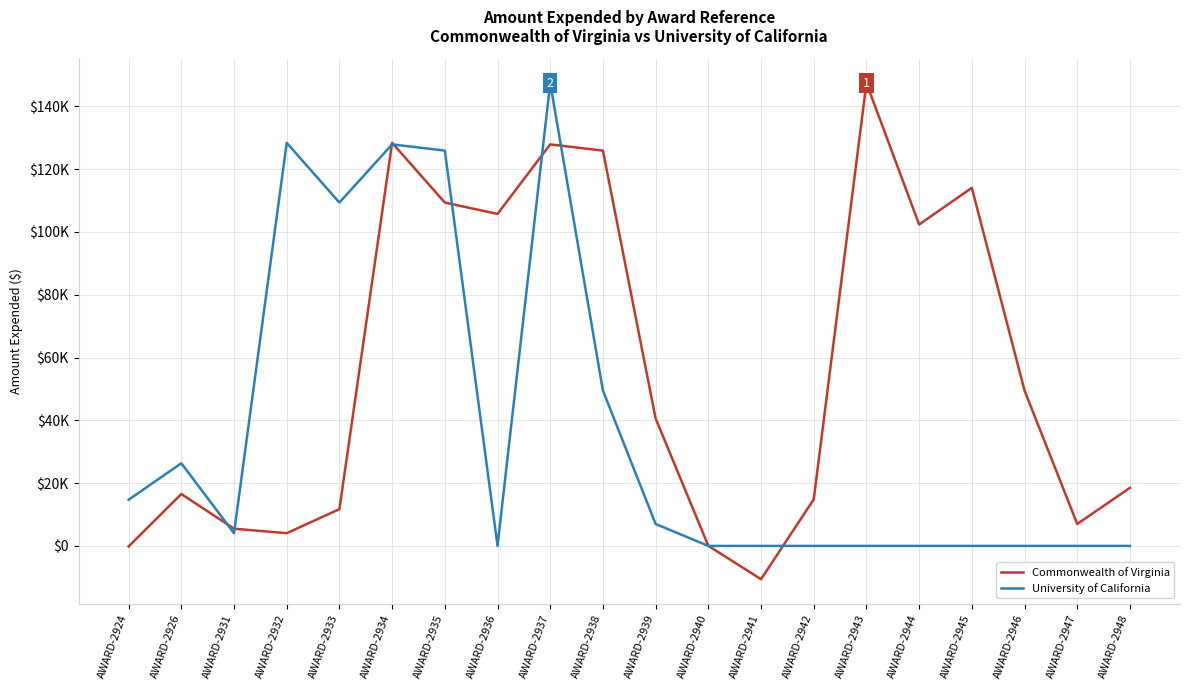

Rank the series by their average value, from highest to lowest.

Commonwealth of Virginia, University of California